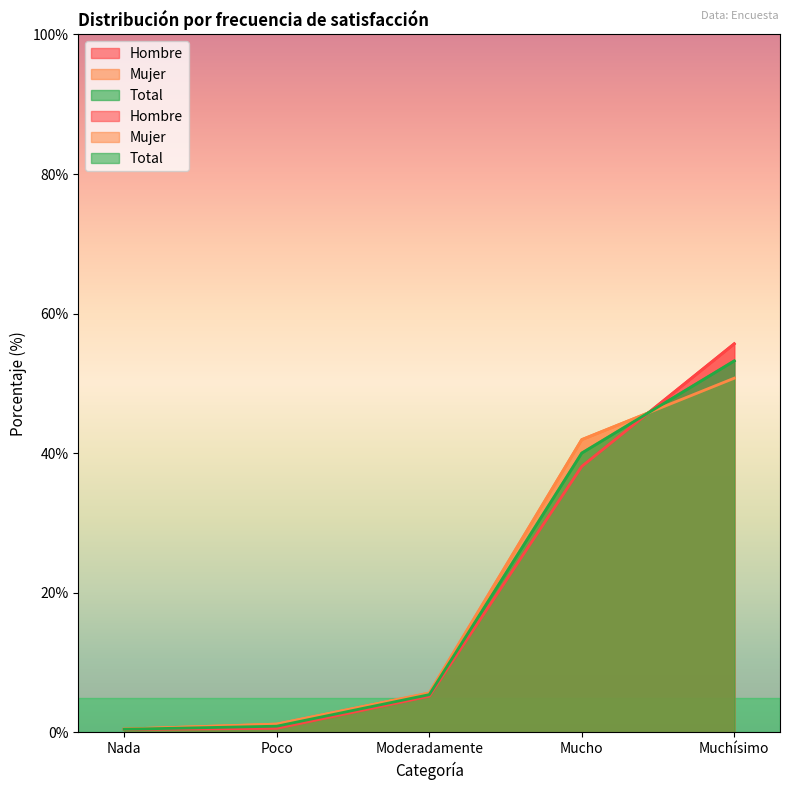

Which series has the largest total across all categories?

Mujer